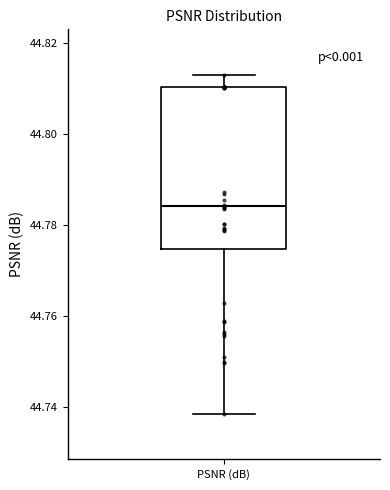

Read this box plot against the y-axis: the position of the median line, the range covered by the box, and the ends of both whiskers. The values are not printed on the chart, so give them approximately, as read against the axis.

median 44.784, box 44.774 to 44.810, whiskers 44.738 to 44.812